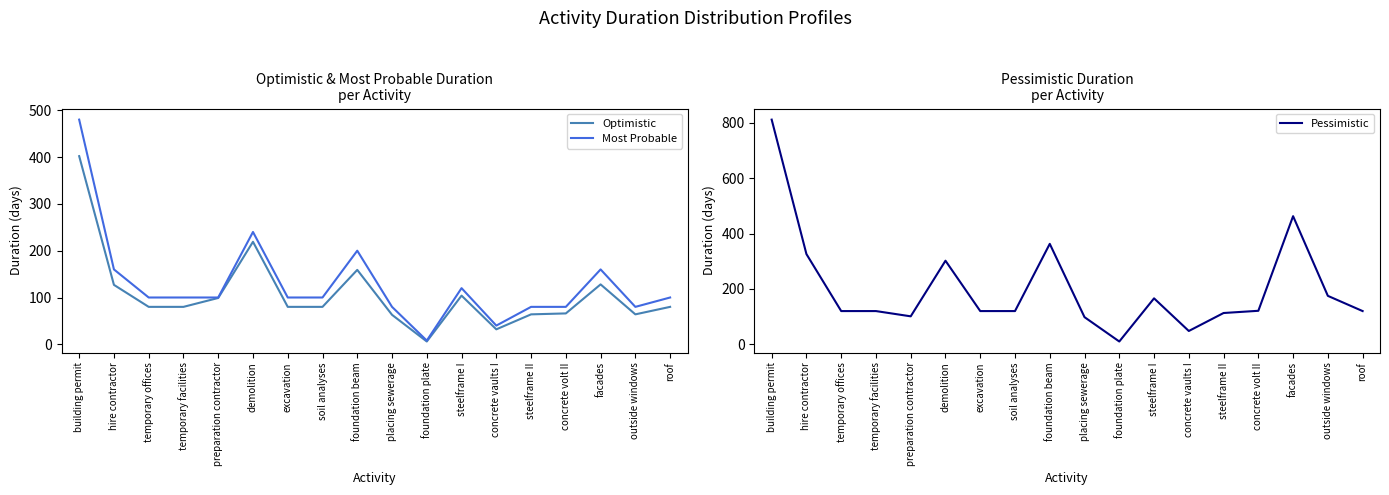

What is the total value across all series at preparation contractor?

300